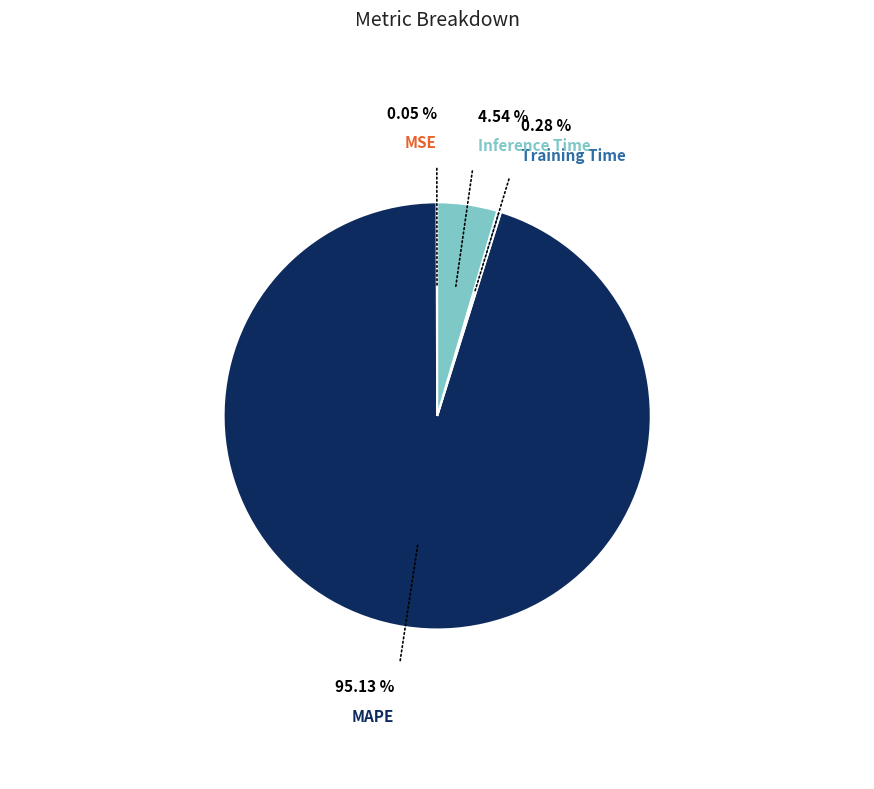

Which category has the biggest portion of the pie?

MAPE